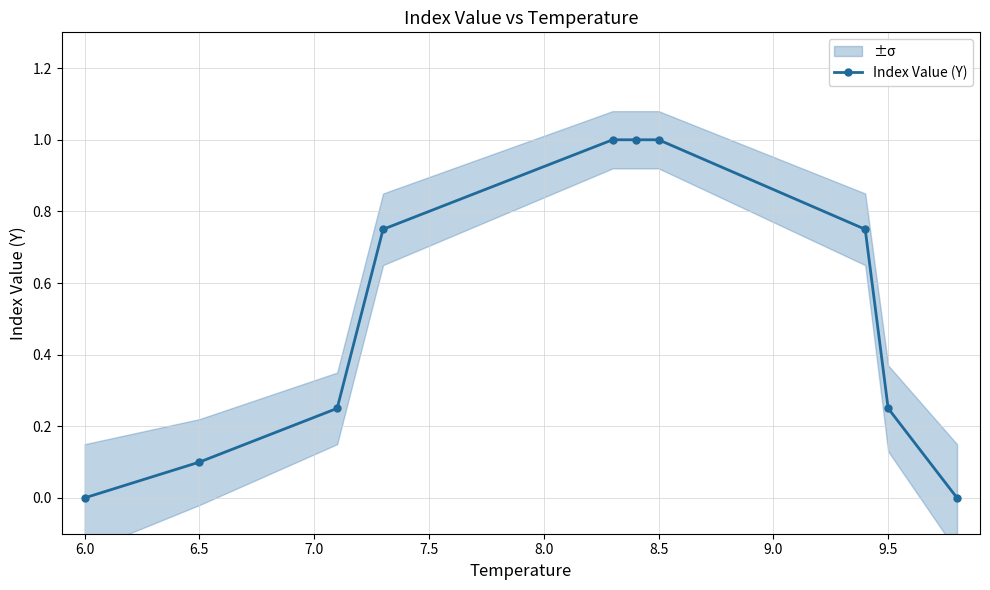

What is the greatest value displayed?

1.0